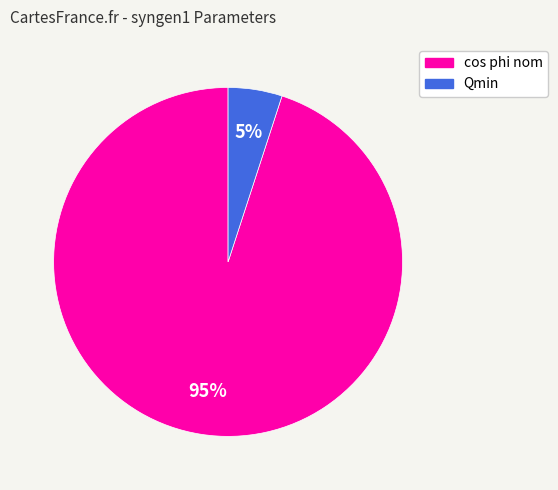

To the nearest percent, what portion does cos phi nom represent?

95%